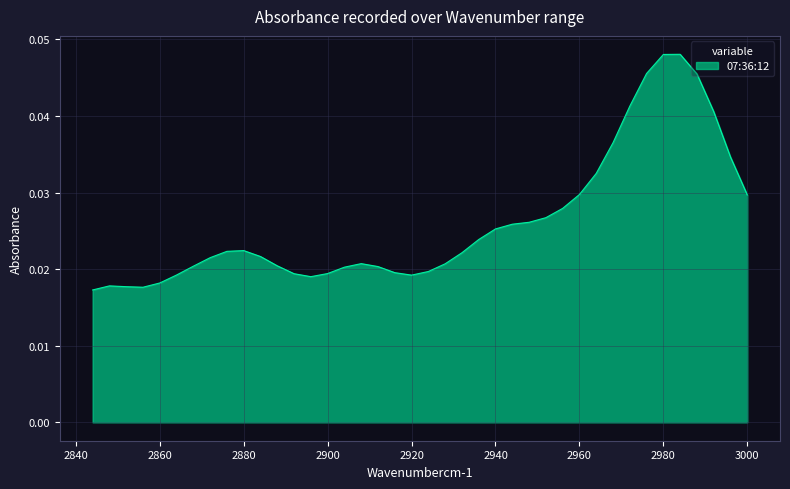

The value at 2996 is 0.0. True or false?

False